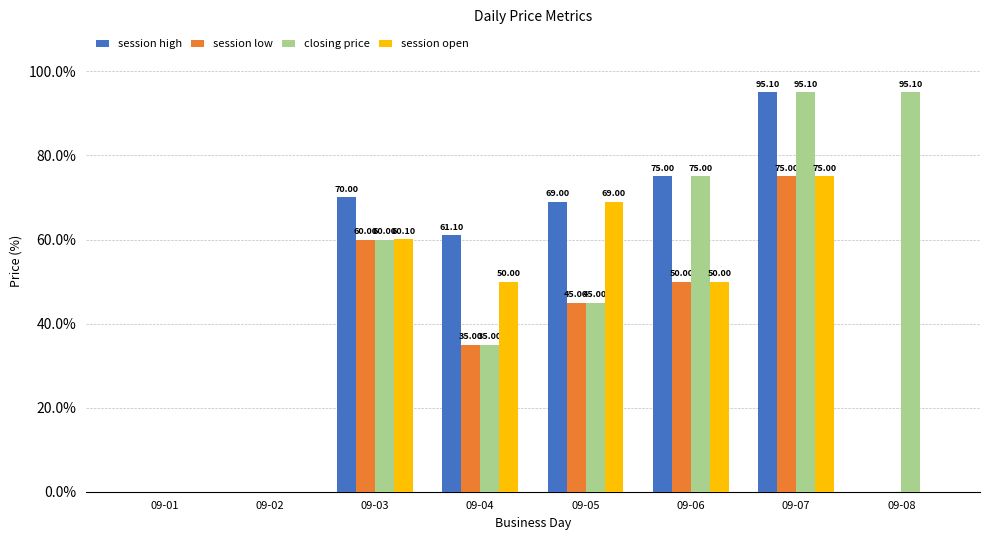

How many data points does each series have?

8